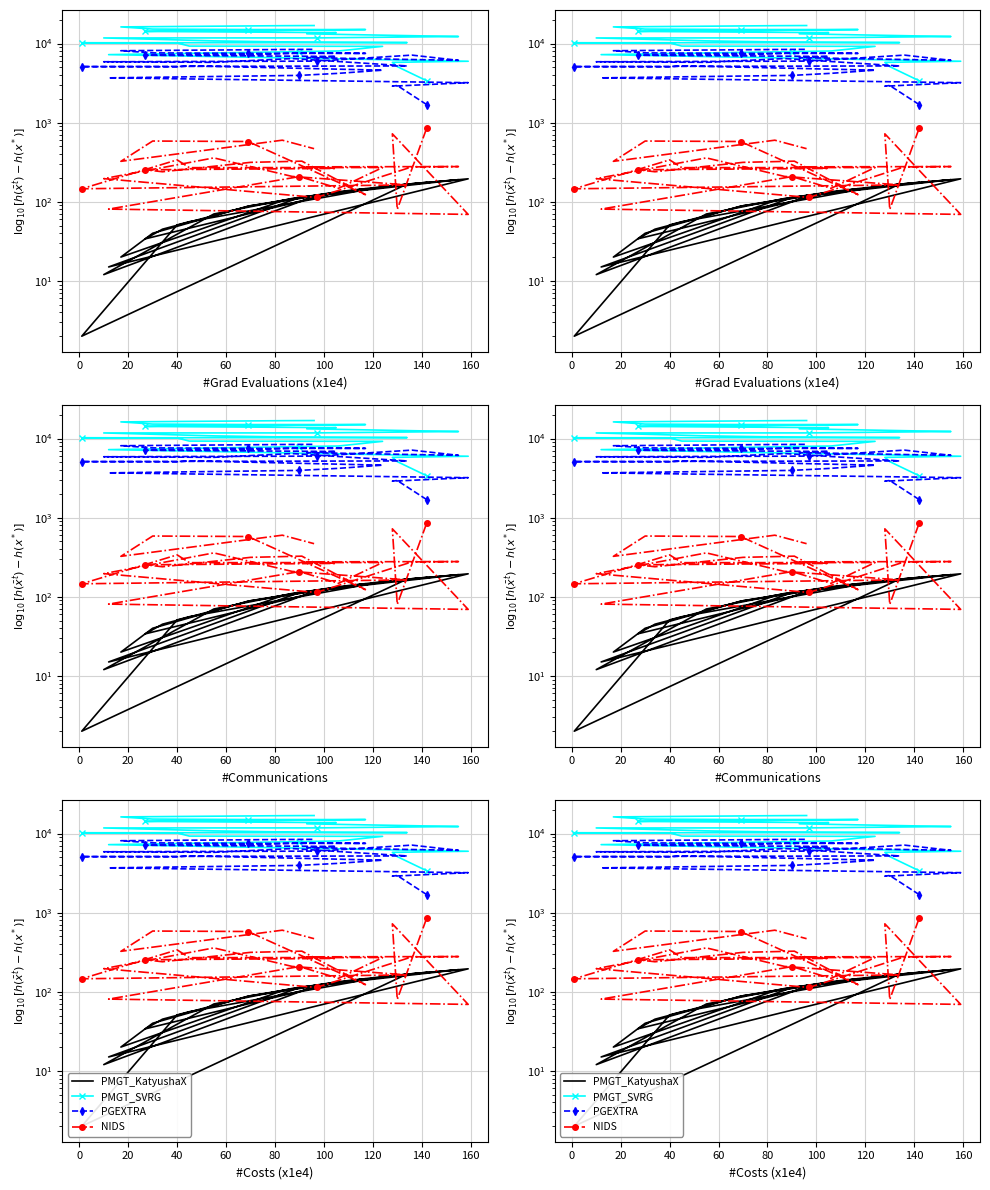

Where is the first local maximum for NIDS?

20